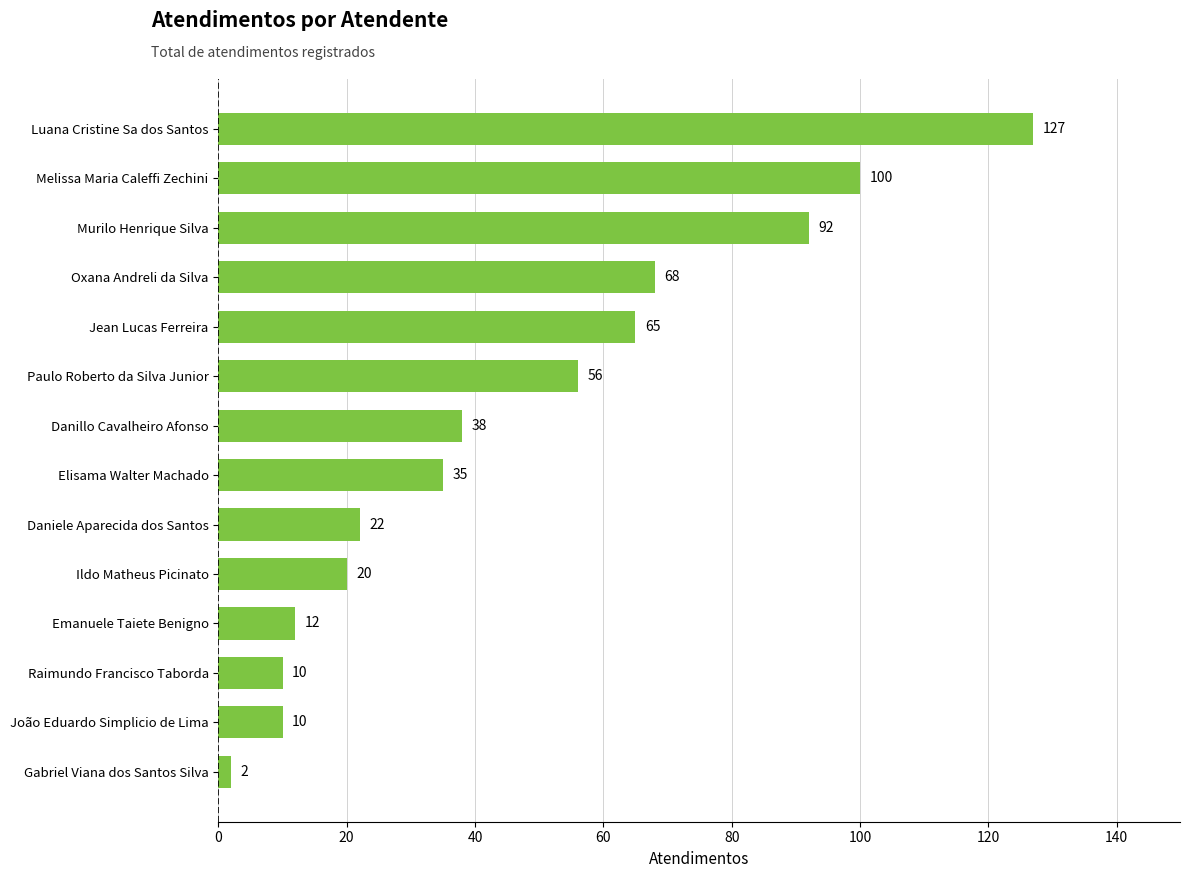

Does the chart contain stacked bars?

No